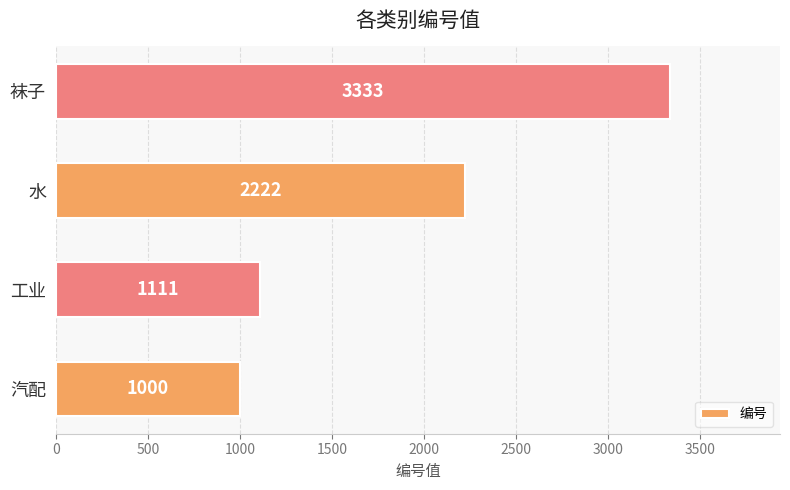

Reading top to bottom, extract all data points from this chart.

3333	2222	1111	1000